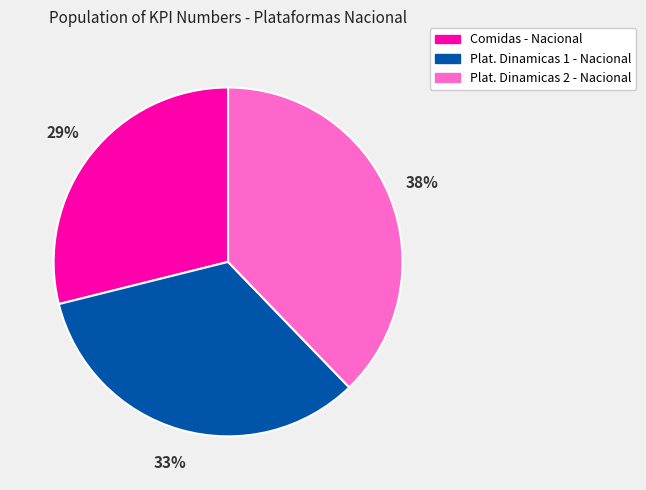

Which has a higher value, Plat. Dinamicas 2 - Nacional or Plat. Dinamicas 1 - Nacional?

Plat. Dinamicas 2 - Nacional